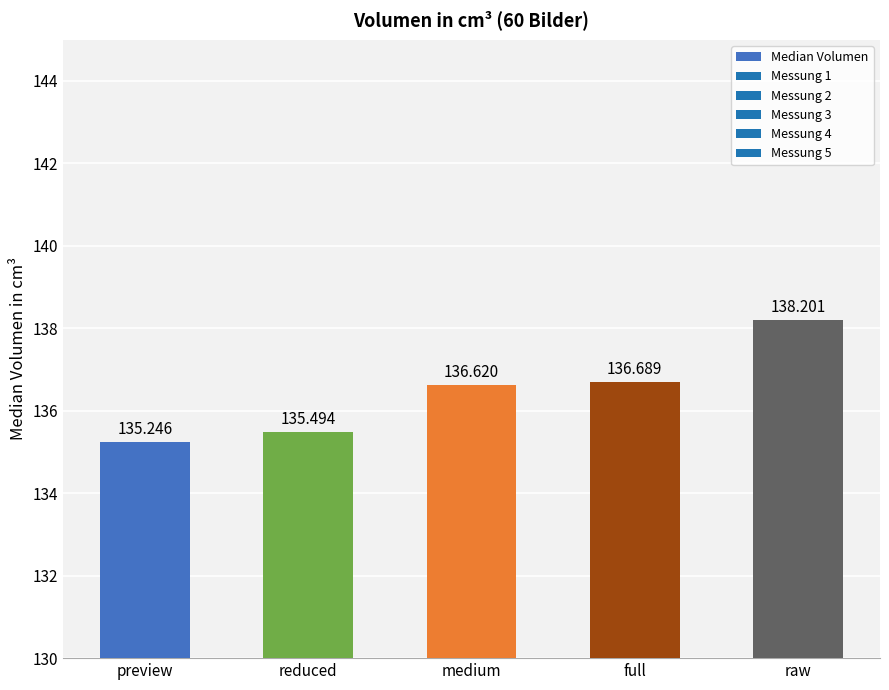

What is the change in value from preview to full?

+1.4